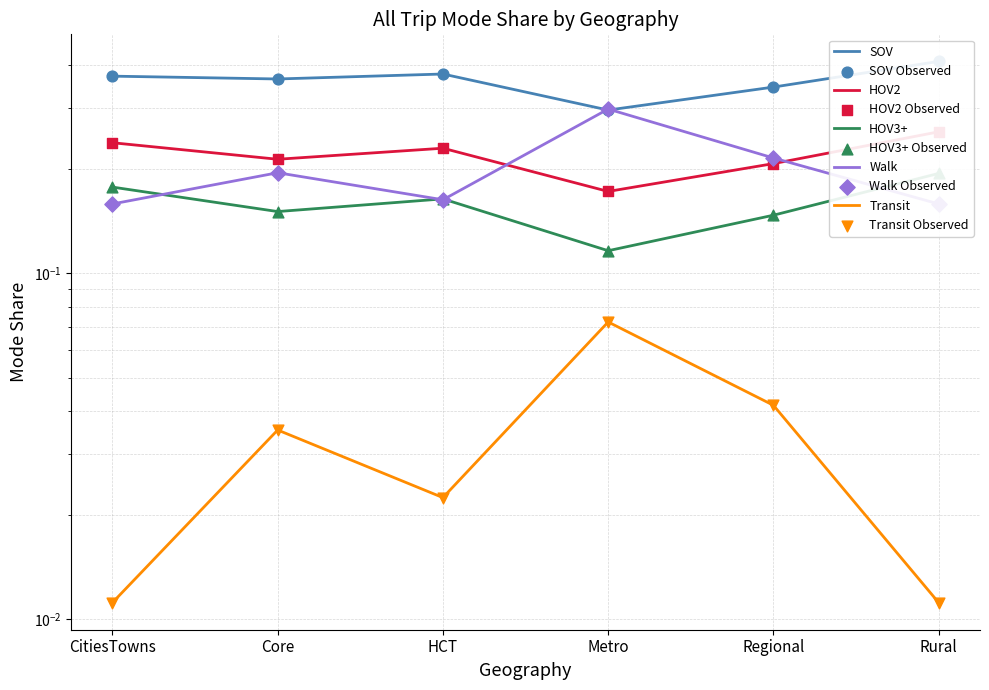

Which series reaches the minimum Y coordinate?

Transit